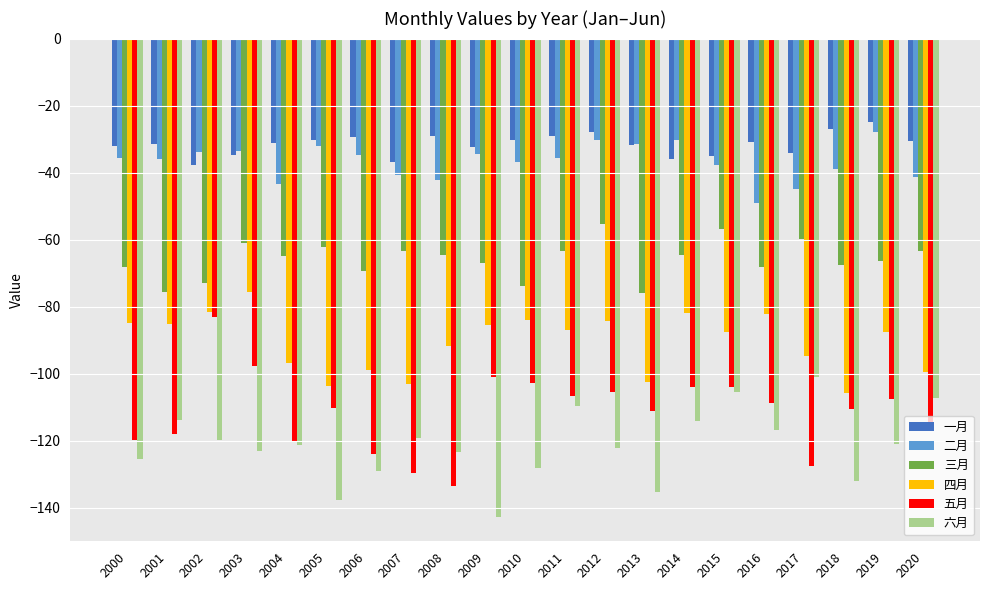

What are all the series names shown in the legend?

一月, 二月, 三月, 四月, 五月, 六月